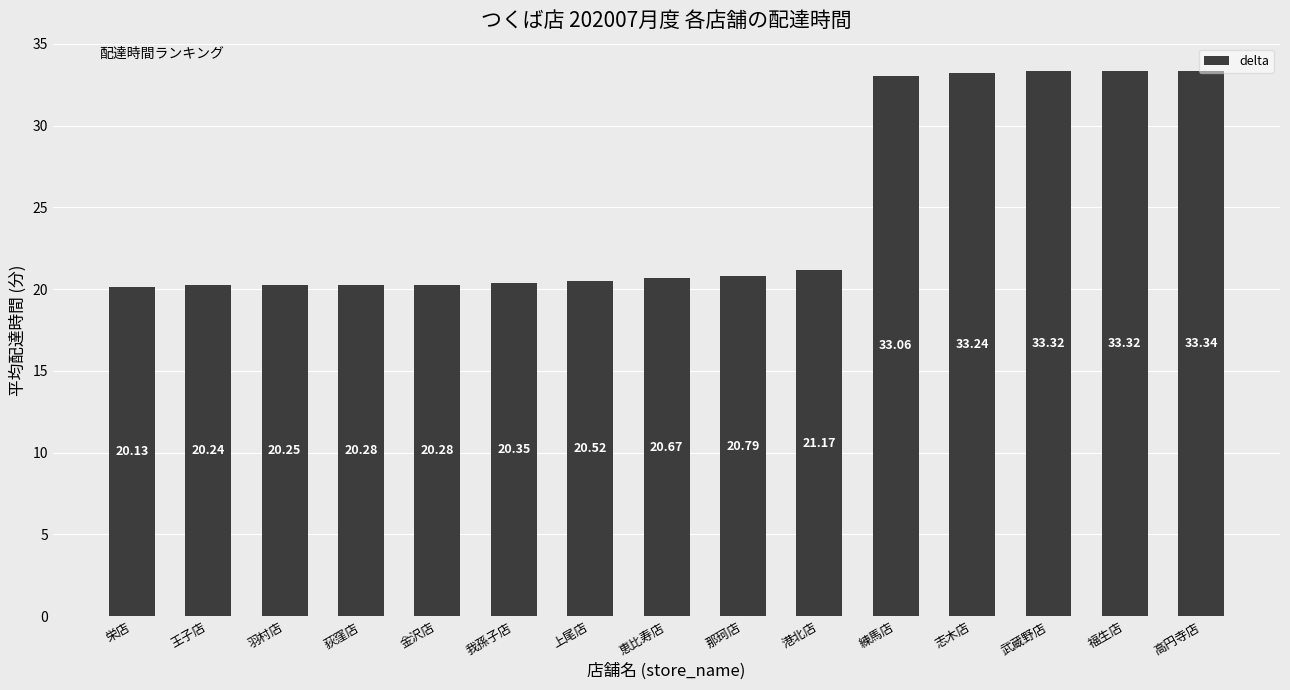

What is the label of the 10th bar from the right?

我孫子店